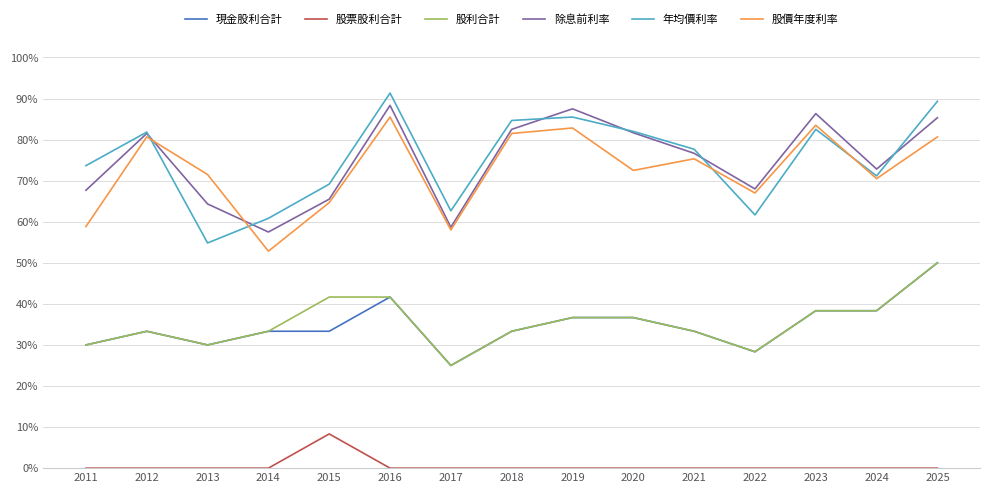

True or false: 股價年度利率 has a value of 75.3 at 2021.

True